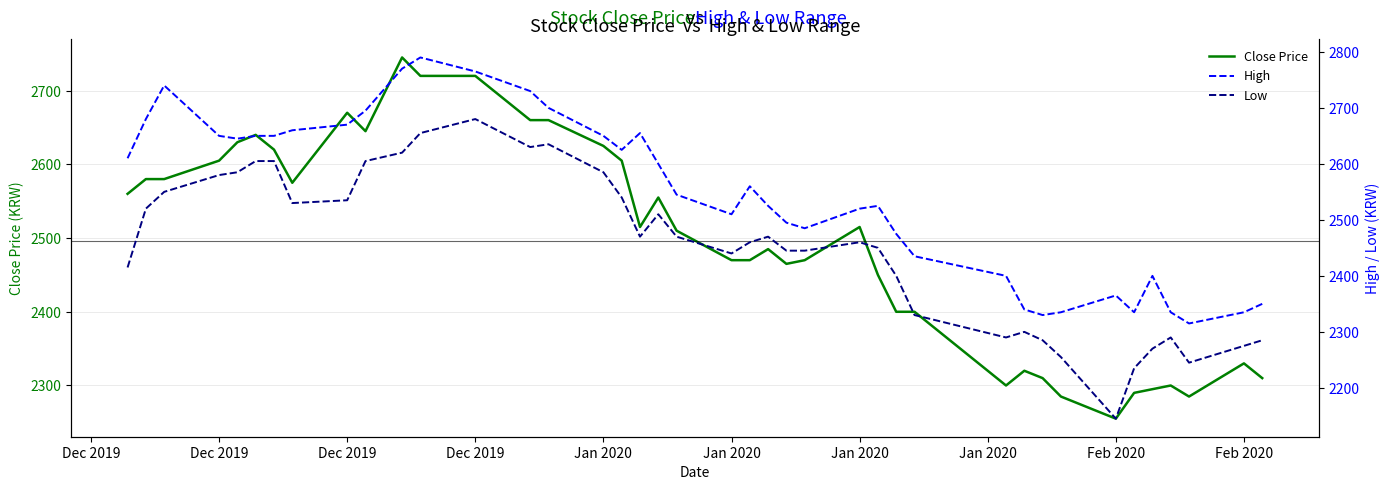

What is the maximum value for High?

2790